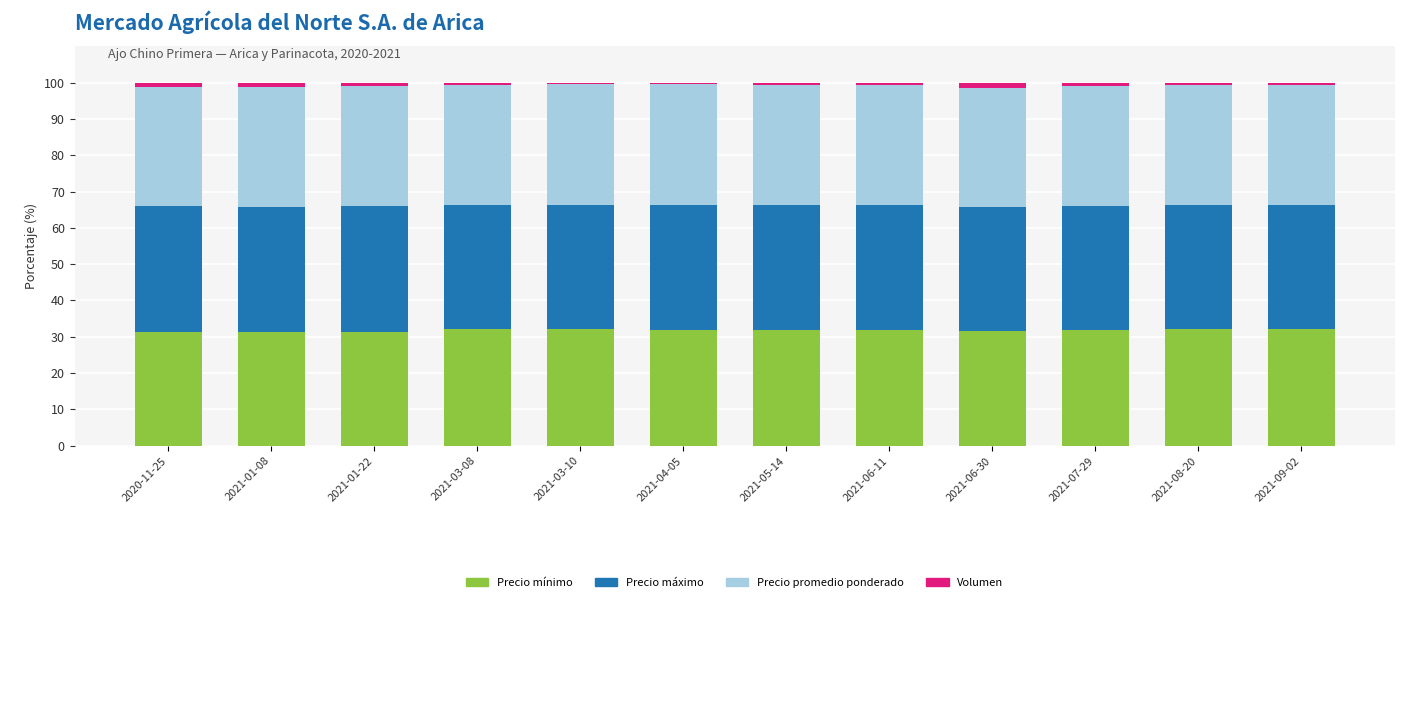

What is the lowest value of the Precio mínimo series?

31.3